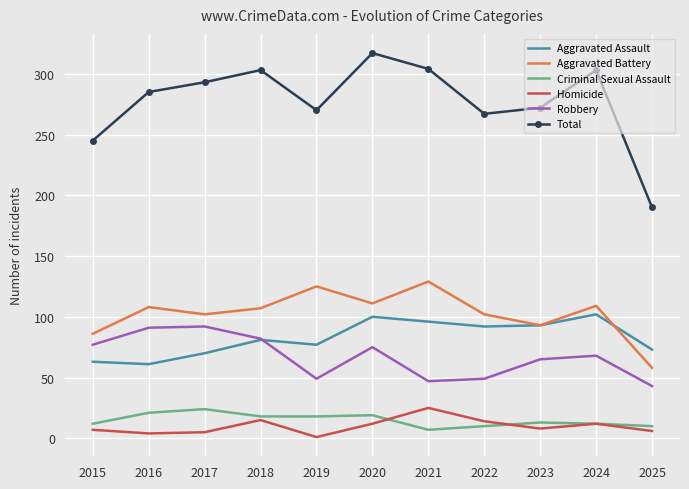

Which series has the largest total across all categories?

Total